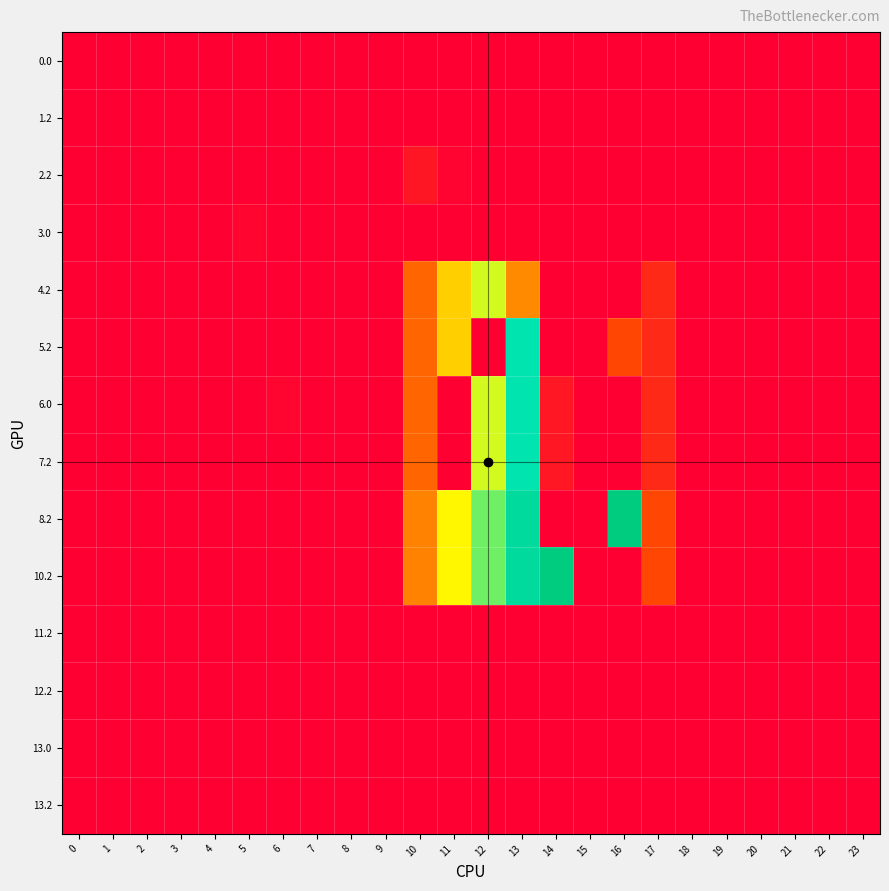

Reading left to right, what are all the values shown in this chart?

0.0: 0=0.0	1=0.0	2=0.0	3=0.0	4=0.0	5=0.0	6=0.0	7=0.0	8=0.0	9=0.0	10=0.0	11=0.0	12=0.0	13=0.0	14=0.0	15=0.0	16=0.0	17=0.0	18=0.0	19=0.0	20=0.0	21=0.0	22=0.0	23=0.0
1.2: 0=0.0	1=0.0	2=0.0	3=0.0	4=0.0	5=0.0	6=0.0	7=0.0	8=0.0	9=0.0	10=0.0	11=0.0	12=0.0	13=0.0	14=0.0	15=0.0	16=0.0	17=0.0	18=0.0	19=0.0	20=0.0	21=0.0	22=0.0	23=0.0
2.2: 0=0.0	1=0.0	2=0.0	3=0.0	4=0.0	5=0.0	6=0.0	7=0.0	8=0.0	9=0.0	10=23.5	11=5.2	12=0.0	13=0.0	14=0.0	15=0.0	16=0.0	17=0.0	18=0.0	19=0.0	20=0.0	21=0.0	22=0.0	23=0.0
3.0: 0=0.0	1=0.0	2=0.0	3=0.0	4=0.0	5=5.5	6=0.0	7=0.0	8=0.0	9=0.0	10=0.0	11=0.0	12=0.0	13=0.0	14=0.0	15=0.0	16=0.0	17=0.0	18=0.0	19=0.0	20=0.0	21=0.0	22=0.0	23=0.0
4.2: 0=0.0	1=0.0	2=0.0	3=0.0	4=0.0	5=0.0	6=0.0	7=0.0	8=0.0	9=0.0	10=105.5	11=202.6	12=253.2	13=144.4	14=0.0	15=0.0	16=0.0	17=44.4	18=0.0	19=0.0	20=0.0	21=0.0	22=0.0	23=0.0
5.2: 0=0.0	1=0.0	2=0.0	3=0.0	4=0.0	5=0.0	6=0.0	7=0.0	8=0.0	9=0.0	10=105.5	11=202.6	12=0.0	13=322.4	14=0.0	15=0.0	16=75.2	17=44.4	18=0.0	19=0.0	20=0.0	21=0.0	22=0.0	23=0.0
6.0: 0=0.0	1=0.0	2=0.0	3=0.0	4=0.0	5=0.0	6=5.5	7=0.0	8=0.0	9=0.0	10=105.5	11=0.0	12=253.2	13=322.4	14=24.6	15=0.0	16=0.0	17=44.4	18=0.0	19=0.0	20=0.0	21=0.0	22=0.0	23=0.0
7.2: 0=0.0	1=0.0	2=0.0	3=0.0	4=0.0	5=0.0	6=0.0	7=0.0	8=0.0	9=0.0	10=105.5	11=0.0	12=253.2	13=322.4	14=24.6	15=0.0	16=0.0	17=44.4	18=0.0	19=0.0	20=0.0	21=0.0	22=0.0	23=0.0
8.2: 0=0.1	1=0.0	2=0.0	3=0.0	4=0.0	5=0.0	6=0.0	7=0.0	8=0.0	9=1.5	10=136.5	11=233.6	12=284.2	13=353.4	14=0.0	15=0.0	16=399.1	17=75.4	18=0.0	19=0.0	20=0.0	21=0.0	22=0.0	23=0.5
10.2: 0=0.1	1=0.0	2=0.0	3=0.0	4=0.0	5=0.0	6=0.0	7=0.0	8=0.0	9=1.5	10=136.5	11=233.6	12=284.2	13=353.4	14=399.1	15=0.0	16=0.0	17=75.4	18=0.0	19=0.0	20=0.0	21=0.0	22=0.0	23=0.5
11.2: 0=0.0	1=0.0	2=0.0	3=0.0	4=0.0	5=0.0	6=0.0	7=0.0	8=0.0	9=0.0	10=0.0	11=0.0	12=0.0	13=0.0	14=0.0	15=0.0	16=0.0	17=0.0	18=0.0	19=0.0	20=0.0	21=0.0	22=0.0	23=0.0
12.2: 0=0.0	1=0.0	2=0.0	3=0.0	4=0.0	5=0.0	6=0.0	7=0.0	8=0.0	9=0.0	10=0.0	11=0.0	12=0.0	13=0.0	14=0.0	15=0.0	16=0.0	17=0.0	18=0.0	19=0.0	20=0.0	21=0.0	22=0.0	23=0.0
13.0: 0=0.0	1=0.0	2=0.0	3=0.0	4=0.0	5=0.0	6=0.0	7=0.0	8=0.0	9=0.0	10=0.0	11=0.0	12=0.0	13=0.0	14=0.0	15=0.0	16=0.0	17=0.0	18=0.0	19=0.0	20=0.0	21=0.0	22=0.0	23=0.0
13.2: 0=0.0	1=0.0	2=0.0	3=0.0	4=0.0	5=0.0	6=0.0	7=0.0	8=0.0	9=0.0	10=0.0	11=0.0	12=0.0	13=0.0	14=0.0	15=0.0	16=0.0	17=0.0	18=0.0	19=0.0	20=0.0	21=0.0	22=0.0	23=0.0